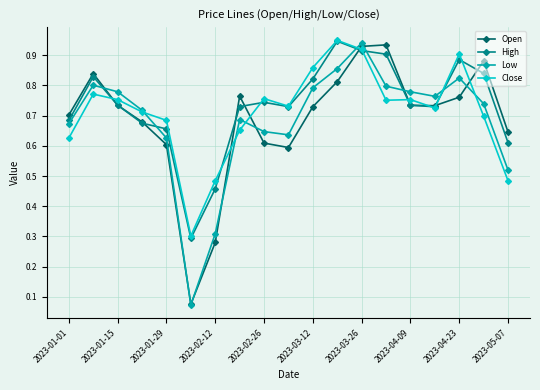

Which series has the largest total across all categories?

High